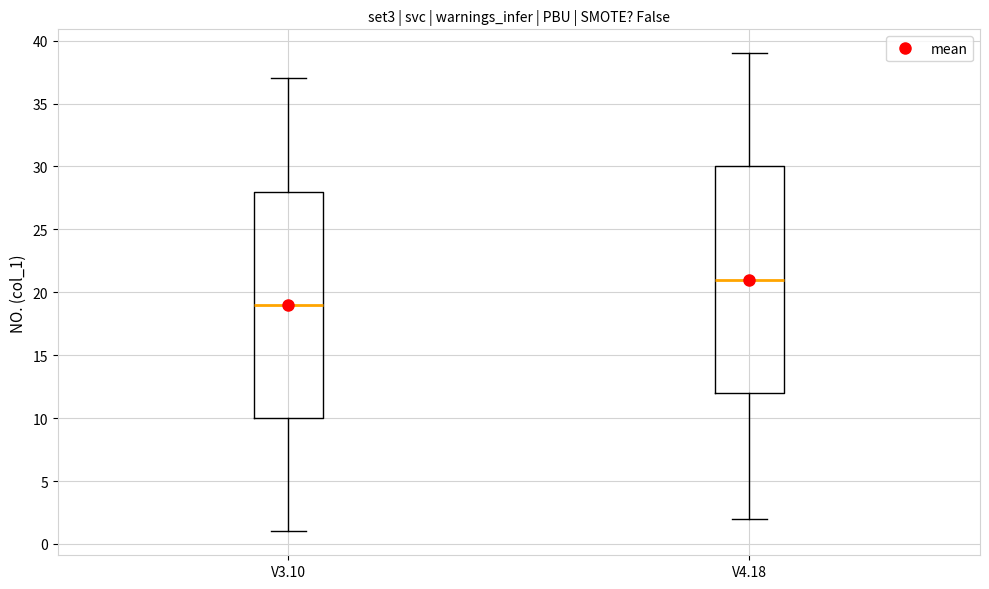

Reading left to right, transcribe this box plot: for each box, give where its median line is, the range the box spans, and where its two whiskers end, as read against the y-axis. The values are not printed on the chart, so give them approximately, as read against the axis.

V3.10: median 19, box 10 to 28, whiskers 1 to 37
V4.18: median 21, box 12 to 30, whiskers 2 to 39